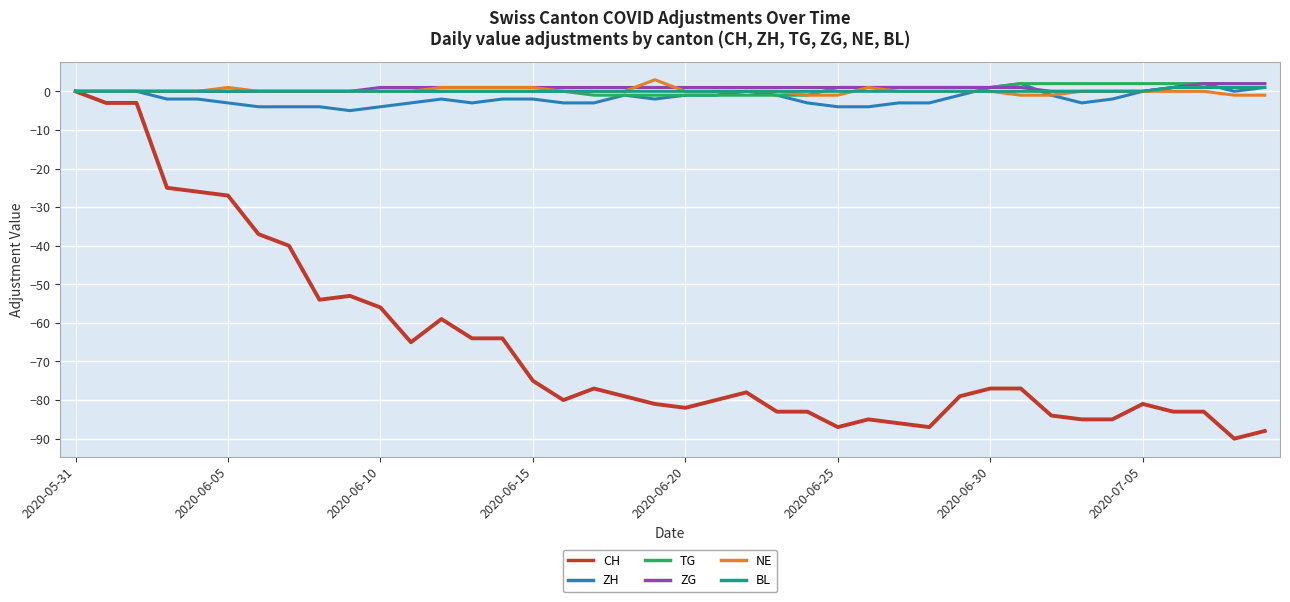

True or false: ZH has more than 1 interior local peaks.

True